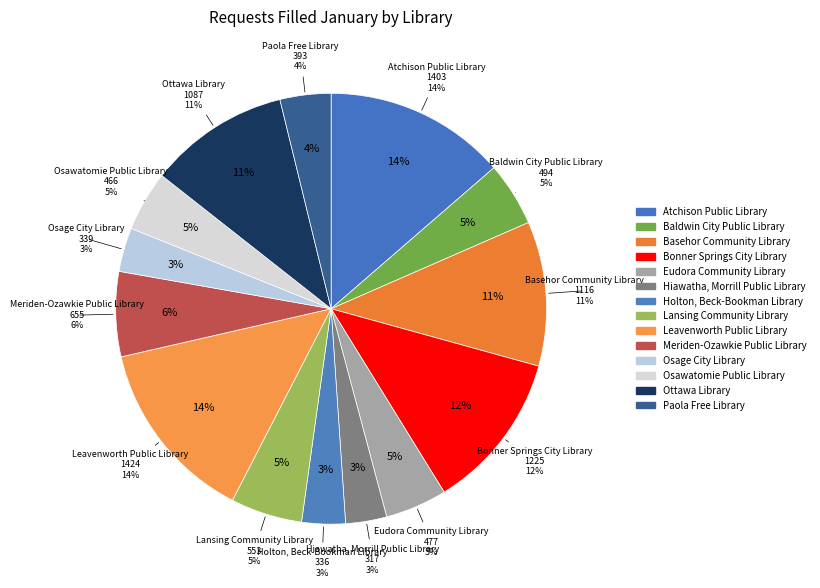

Which slice is the largest?

Leavenworth Public Library